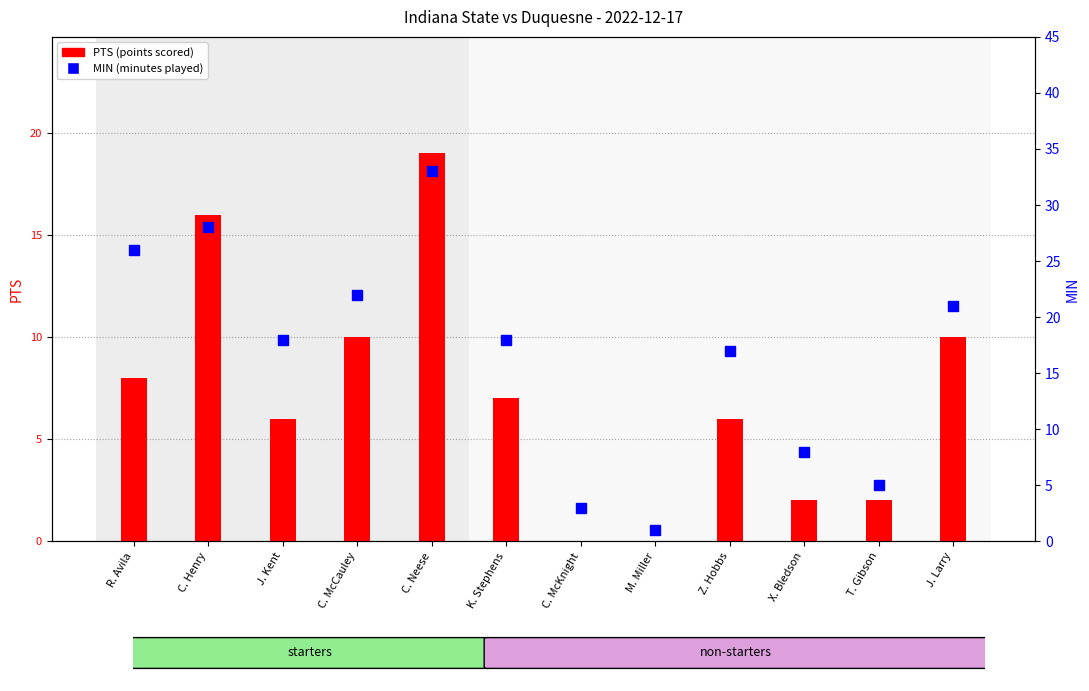

What are all the series names shown in the legend?

PTS, MIN